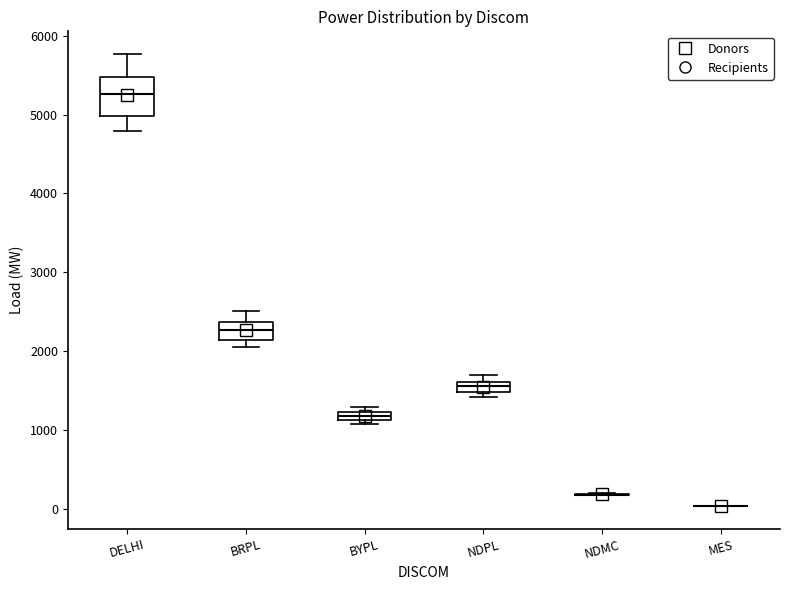

Where is the upper edge of the box for DELHI on the y-axis? The values are not printed on the chart, so give them approximately, as read against the axis.

5500